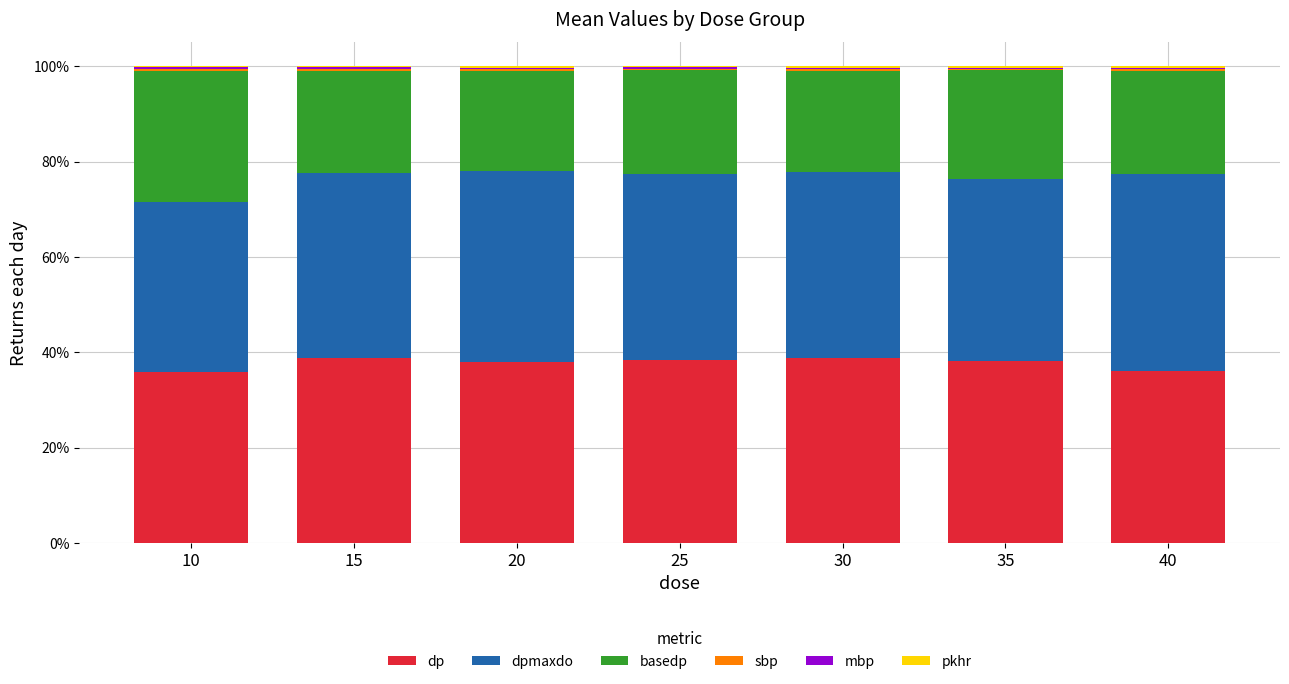

What is the maximum value for dp?

38.8